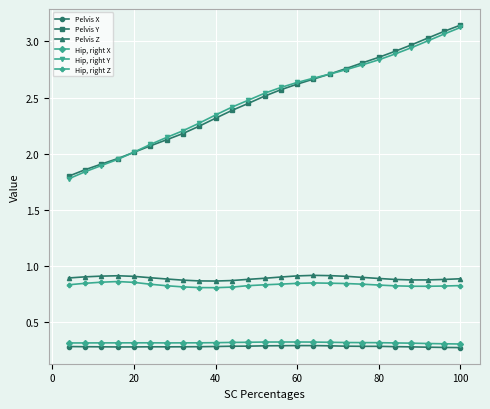

Which series has the widest spread of values?

Hip, right Y